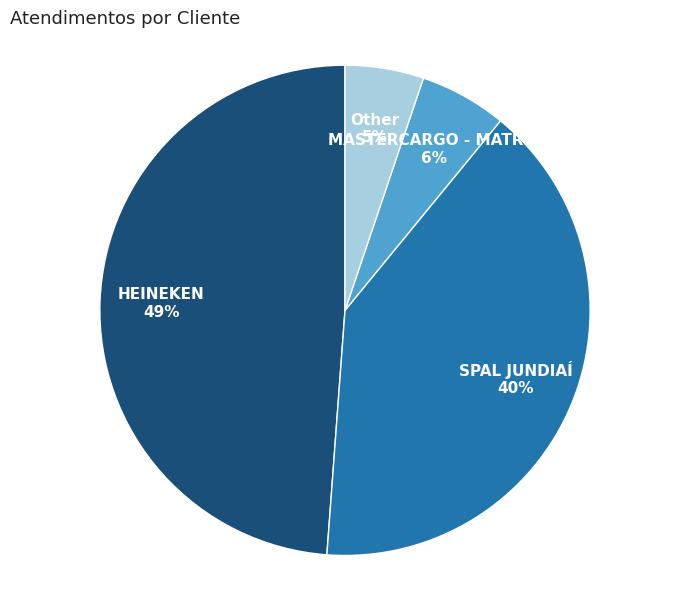

True or false: SPAL JUNDIAÍ accounts for 29% of the total.

False